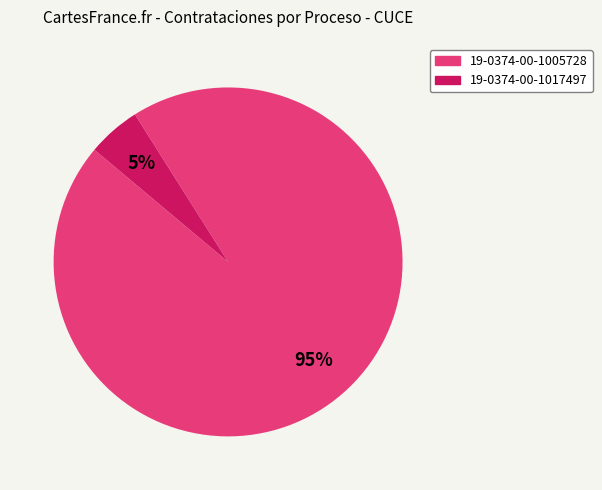

Is there a majority slice in this chart?

Yes